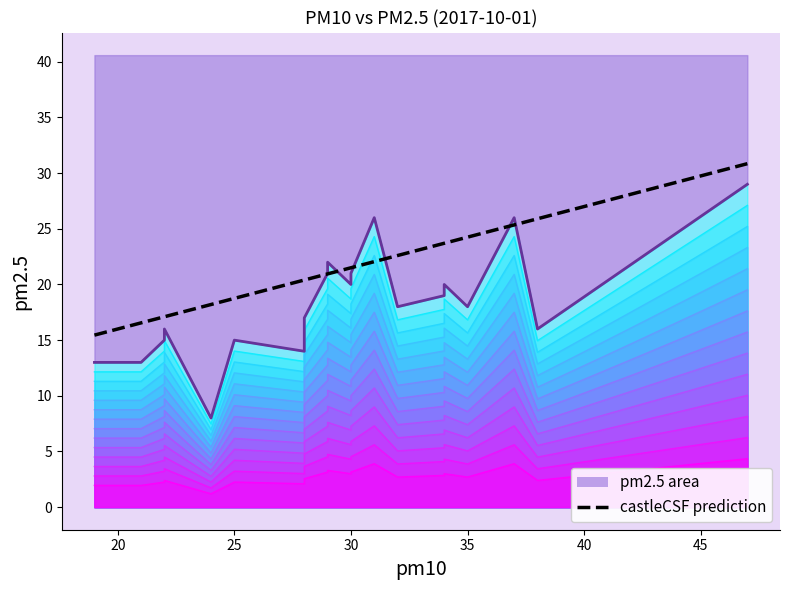

Which has a higher value, 30 or 16?

16